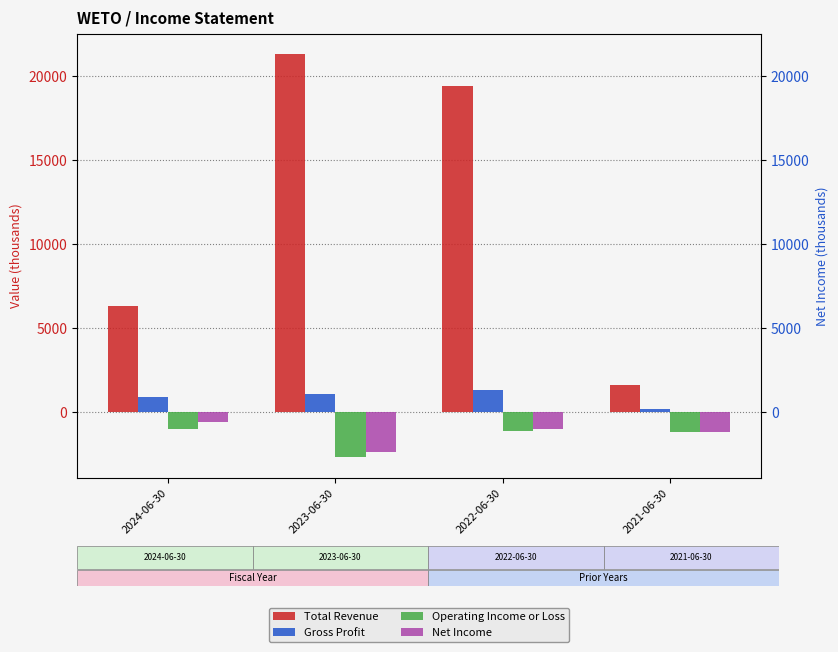

How many groups of bars are there?

4